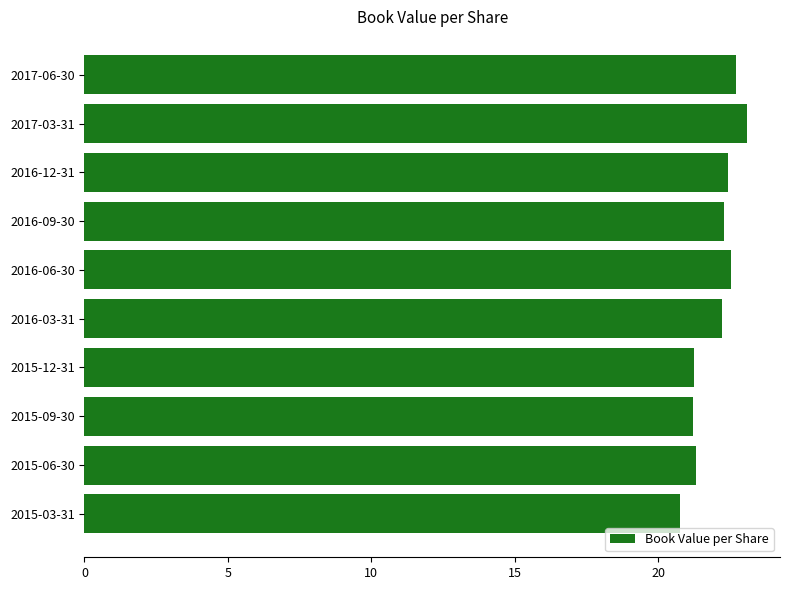

What is the difference between the maximum and minimum values?

2.3